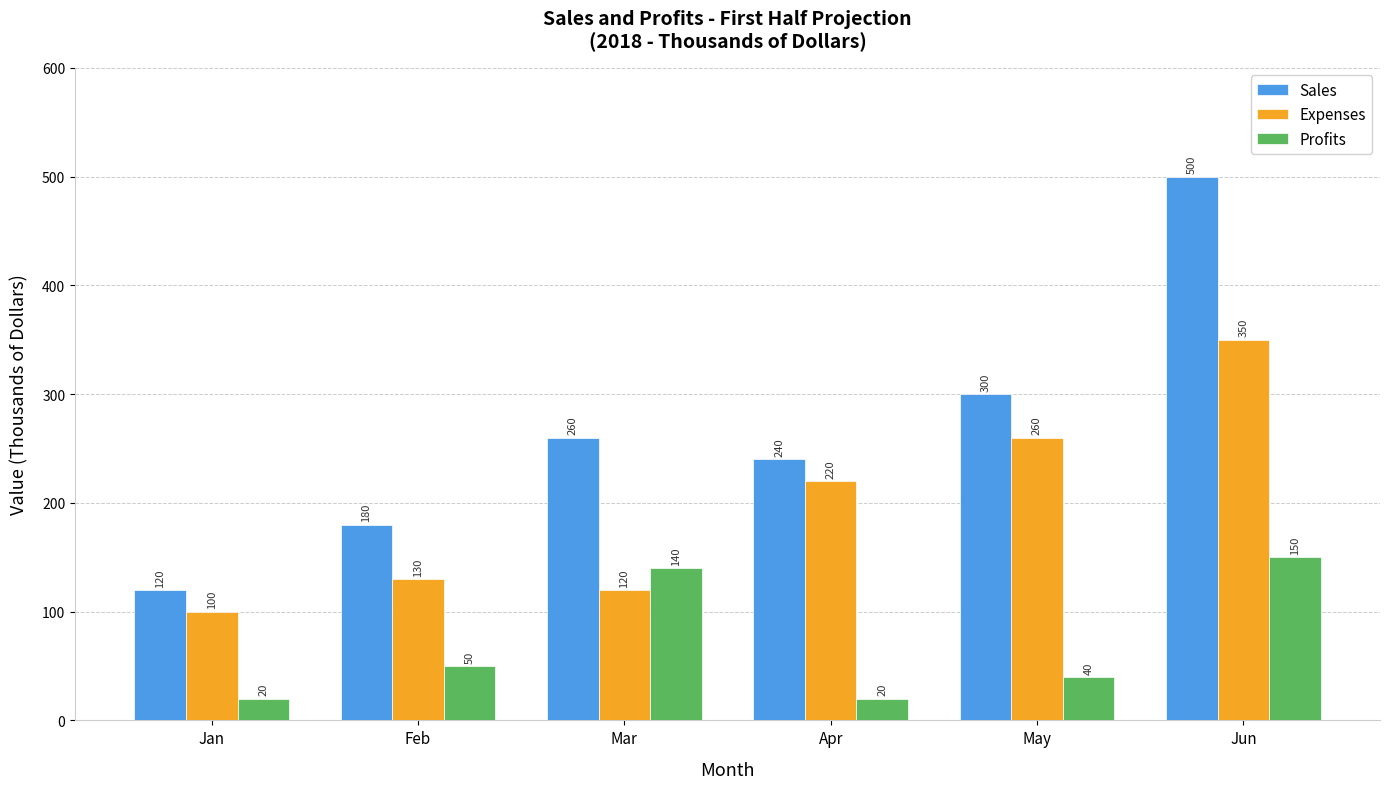

At which category is the sum across all series the highest?

Jun